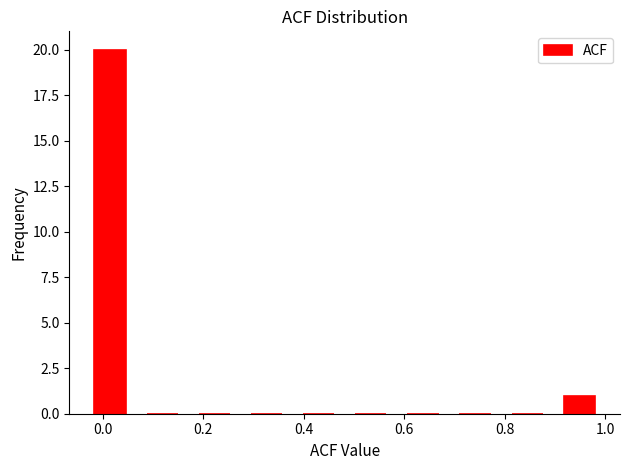

Reading left to right, list every bar in this chart as the range it spans on the x-axis followed by its height. Neither the bar edges nor the heights are printed on the chart, so give them approximately, as read against the axes.

-0.04 to 0.06: 20
0.06 to 0.18: 0
0.18 to 0.28: 0
0.28 to 0.38: 0
0.38 to 0.48: 0
0.48 to 0.58: 0
0.58 to 0.68: 0
0.68 to 0.80: 0
0.80 to 0.90: 0
0.90 to 1.00: 1